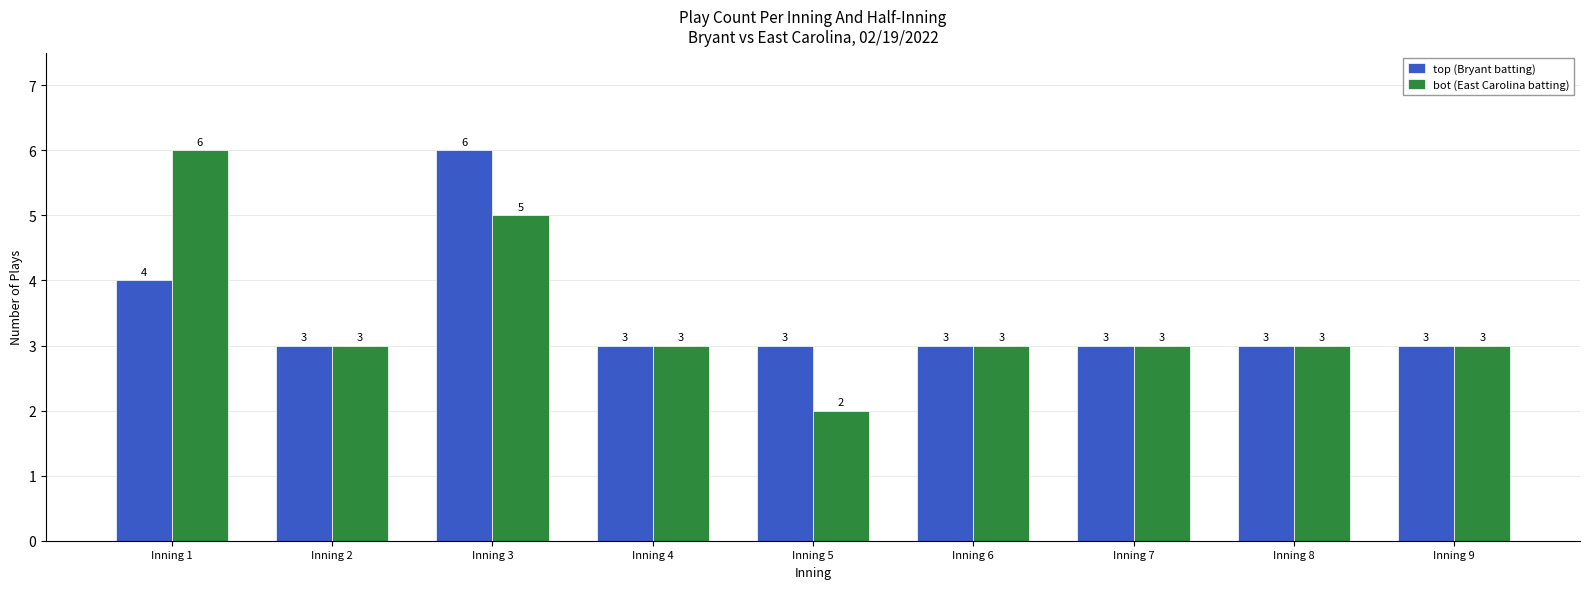

What is the value of the top (Bryant batting) bar at the 8th from the left?

3